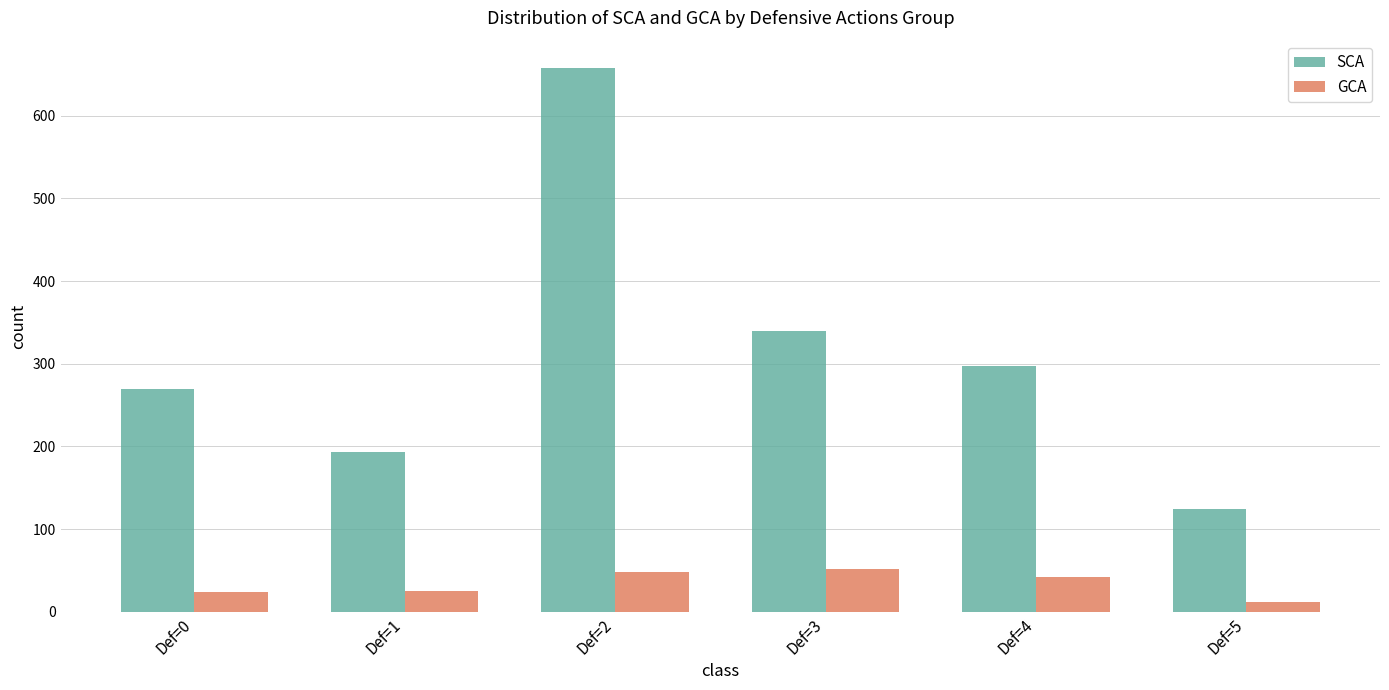

Are the bars horizontal?

No